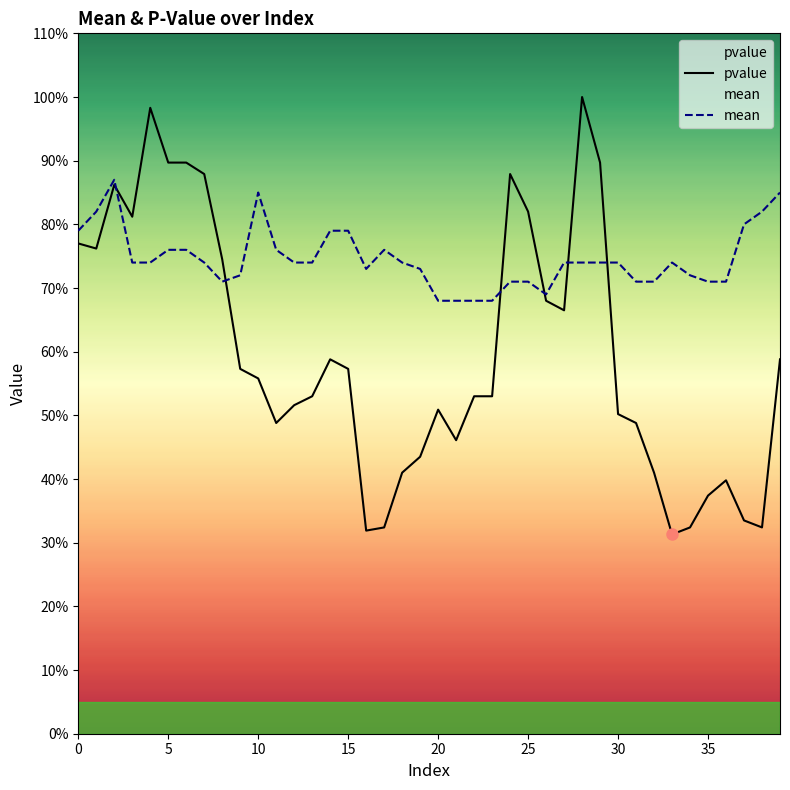

What is the label of the 14th point from the right?

26